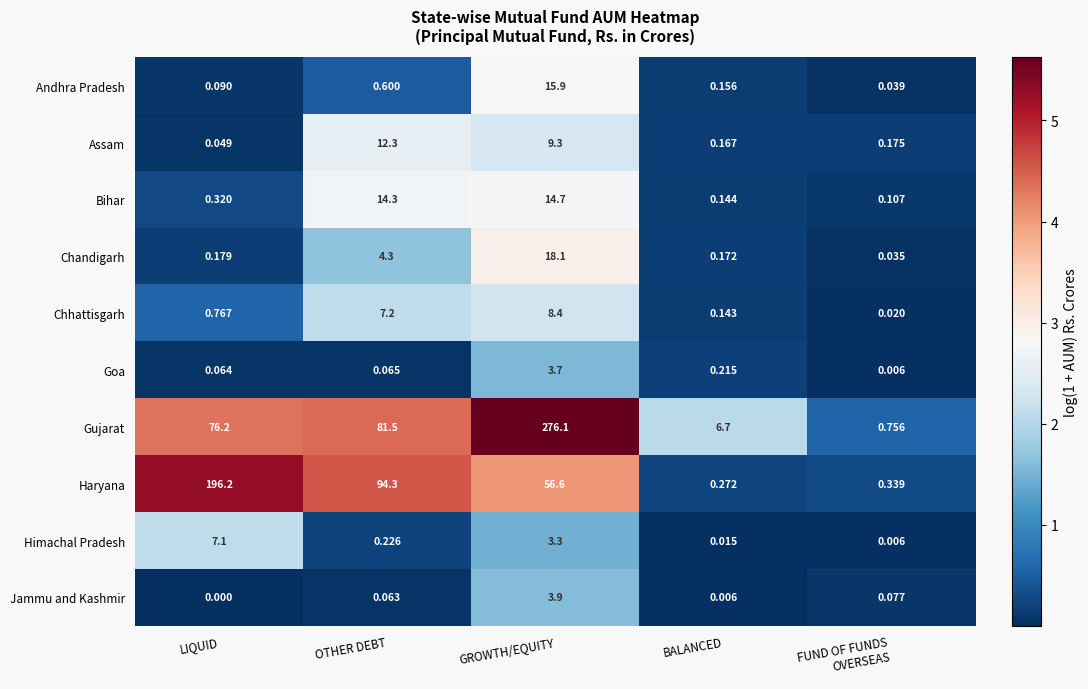

Which series has the largest range (max minus min)?

Gujarat